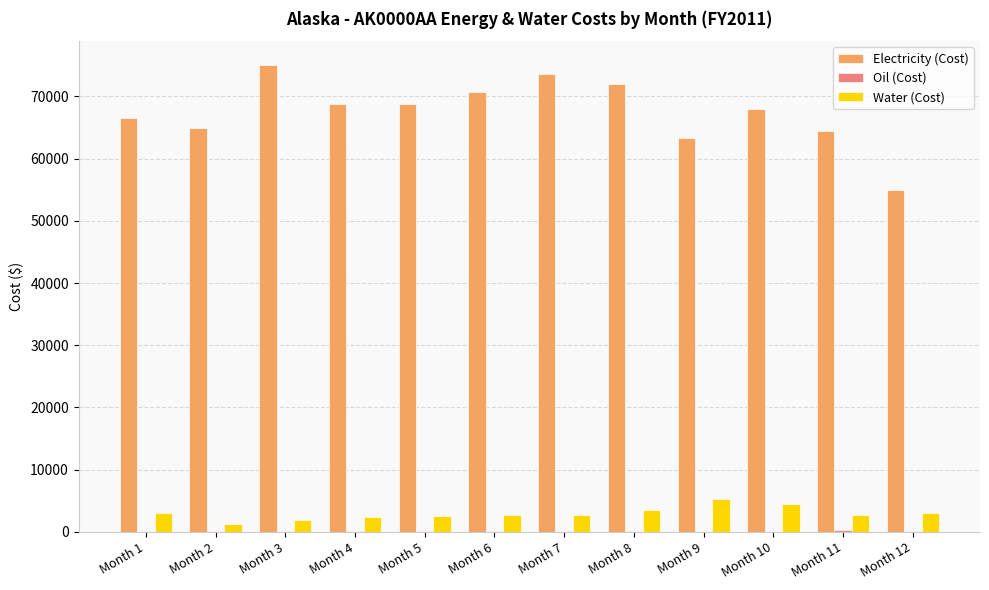

The value of Electricity (Cost) at Month 10 is 68001. True or false?

True